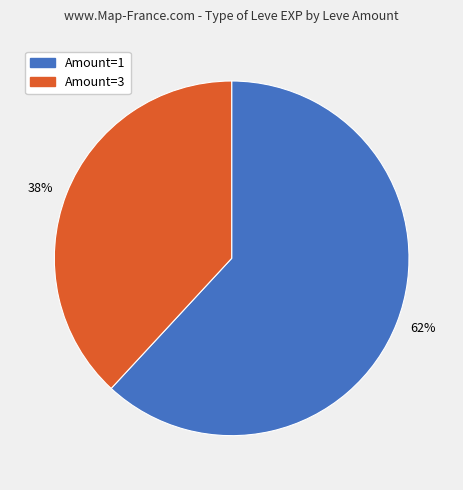

Is there a majority slice in this chart?

Yes